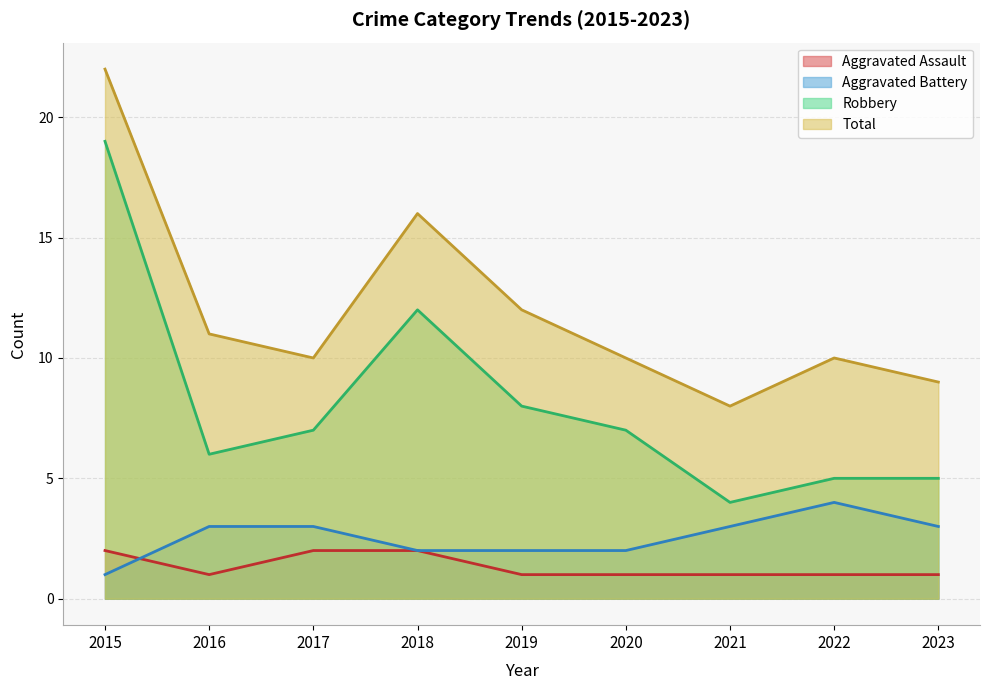

How many series are shown in this chart?

4